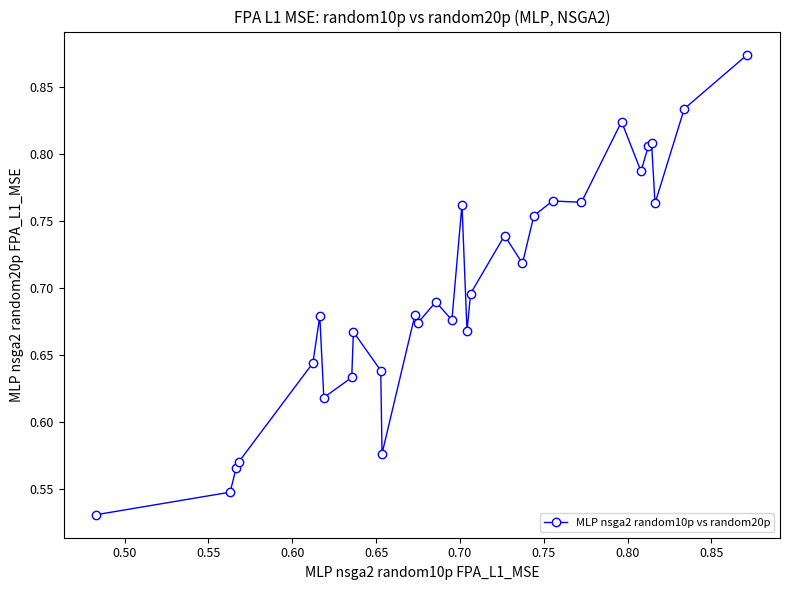

What is the difference between the maximum and second lowest values?

0.3